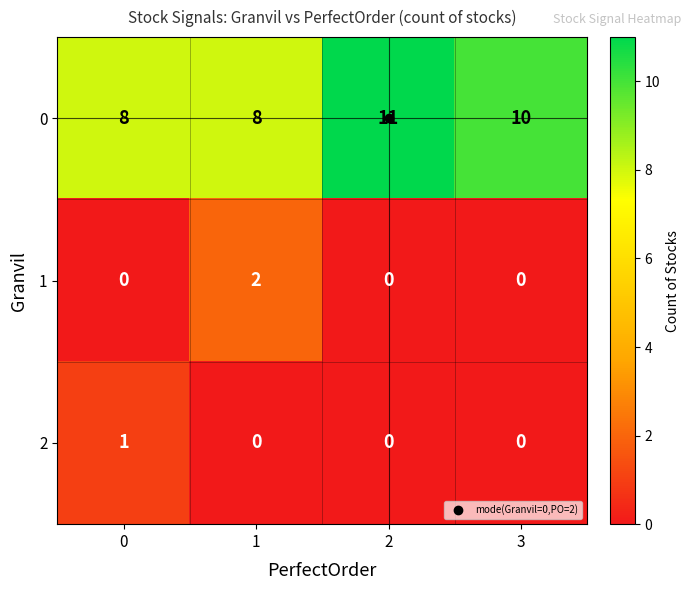

The 2 series shows 0 at 1. True or false?

True